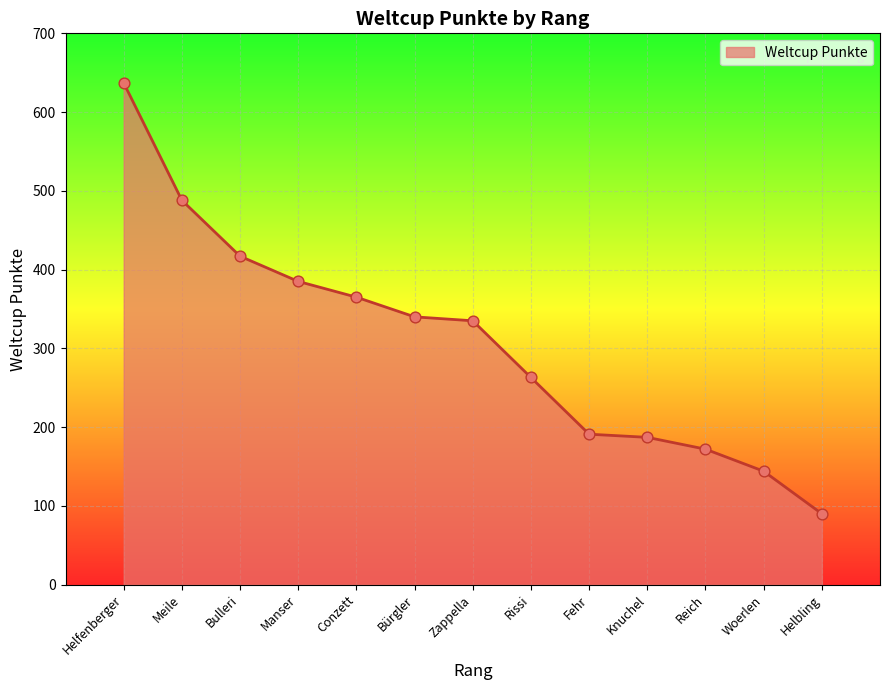

What is the change in value from Fehr to Helbling?

-101